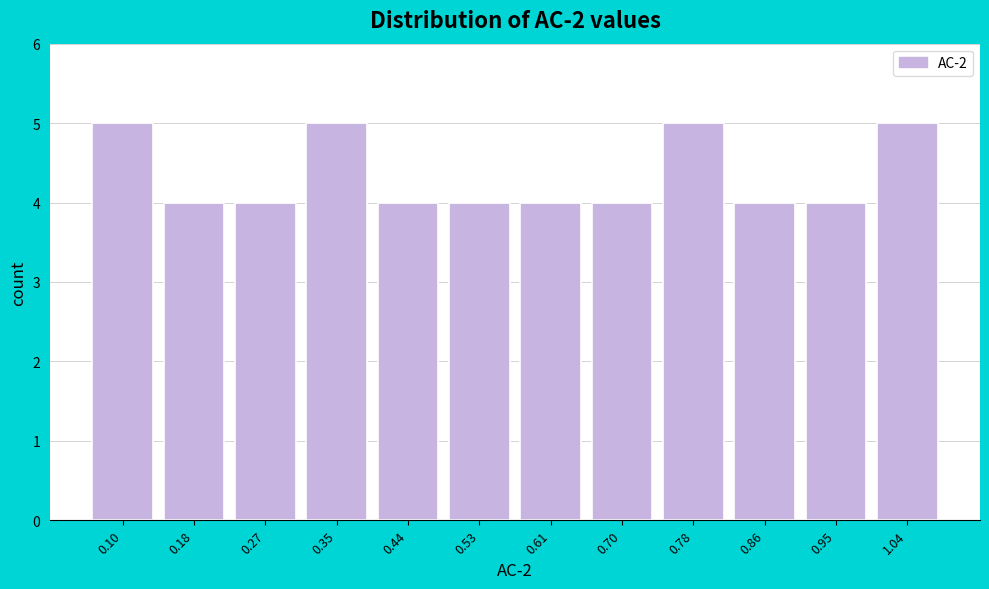

Reading left to right, list all the values displayed in this chart.

0.10=5	0.18=4	0.27=4	0.35=5	0.44=4	0.53=4	0.61=4	0.70=4	0.78=5	0.86=4	0.95=4	1.04=5